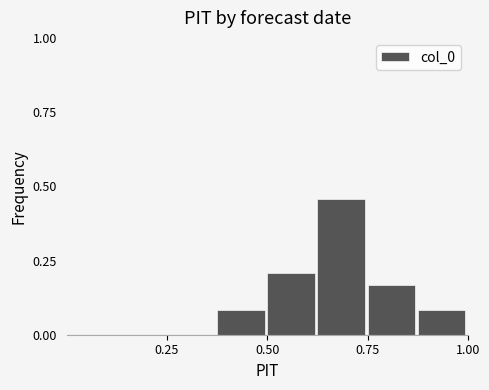

Read against the x-axis, roughly where is the centre of the tallest bar?

0.70